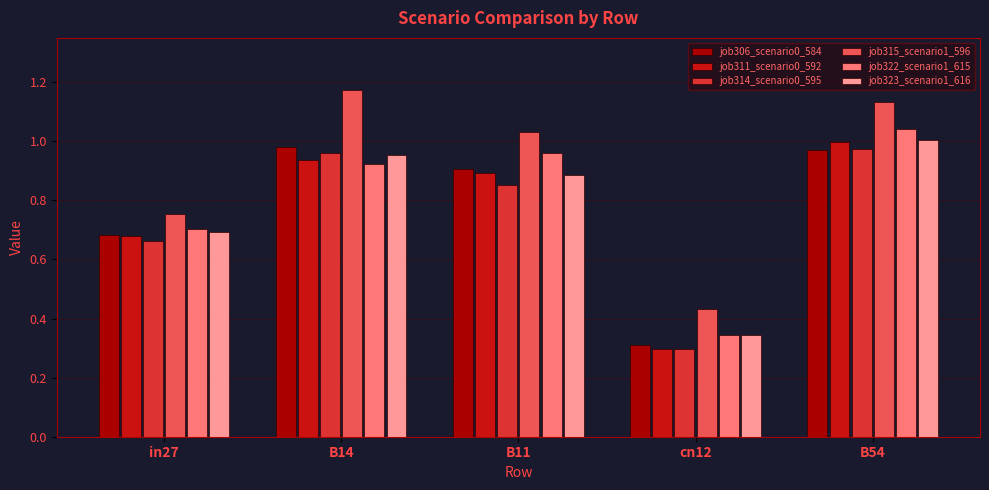

What is the sum of the job314_scenario0_595 values at B14 and cn12?

1.3